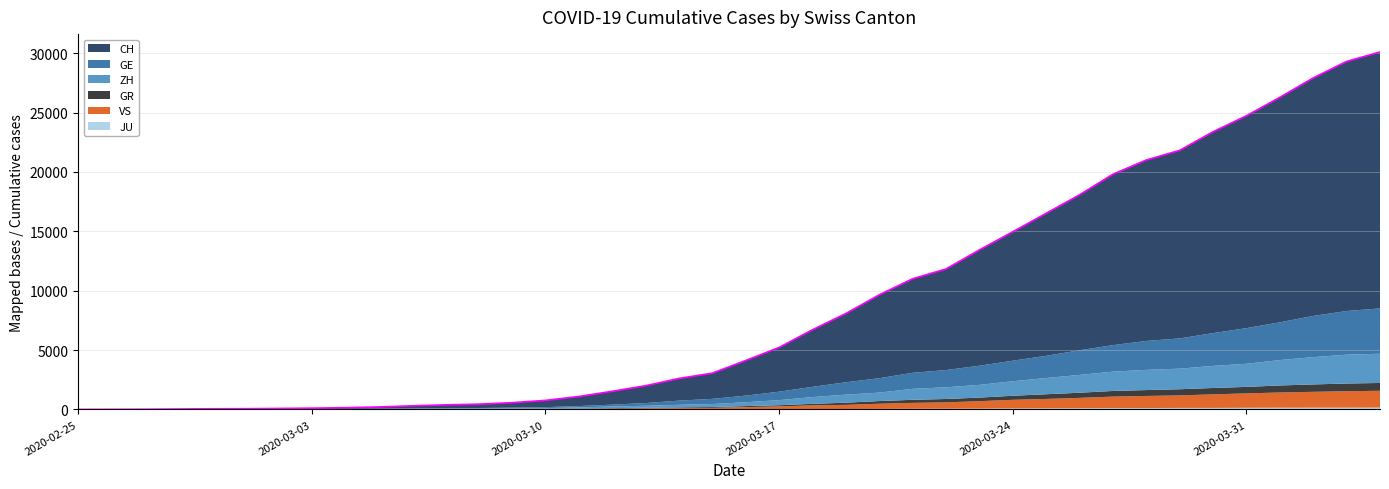

Is the value of ZH at 2020-03-07 greater than the value of GE at 2020-02-26?

Yes